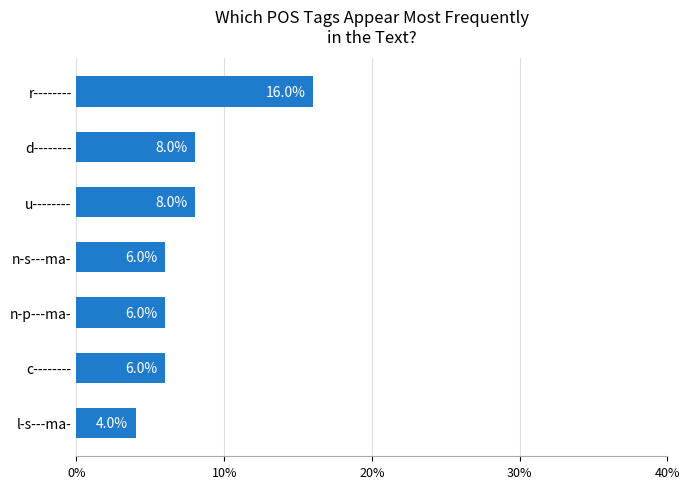

Are the bars grouped side by side (vs. stacked)?

No